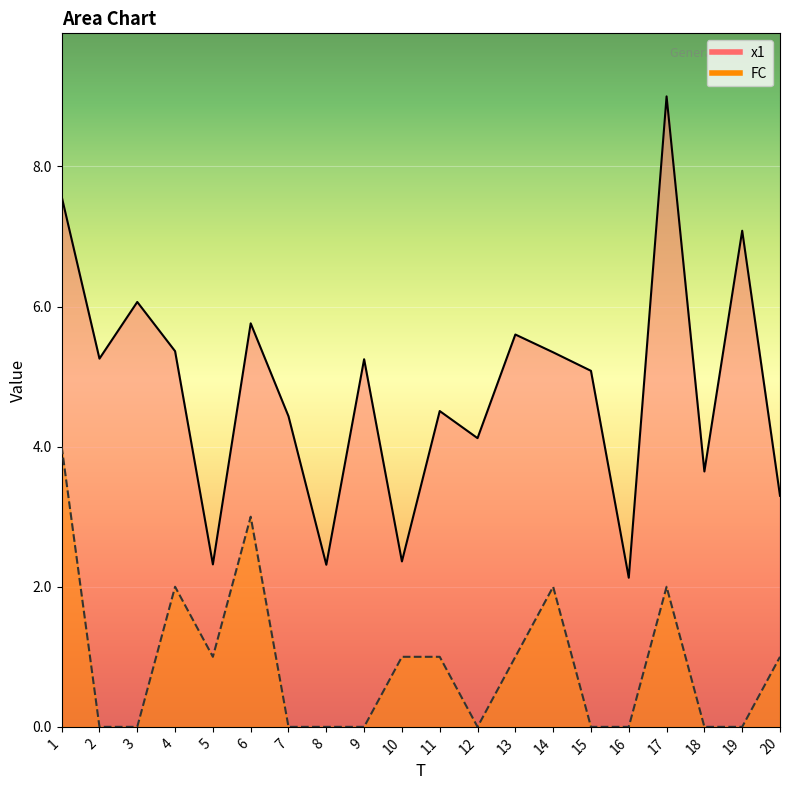

What is the difference between the x1 values at 20 and 5?

1.0